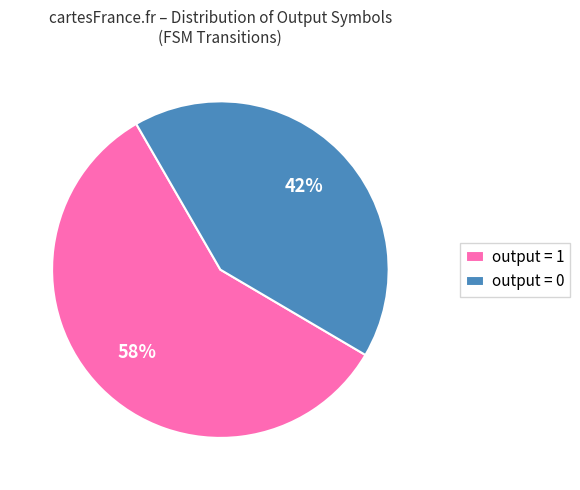

True or false: output = 1 accounts for 58% of the total.

True